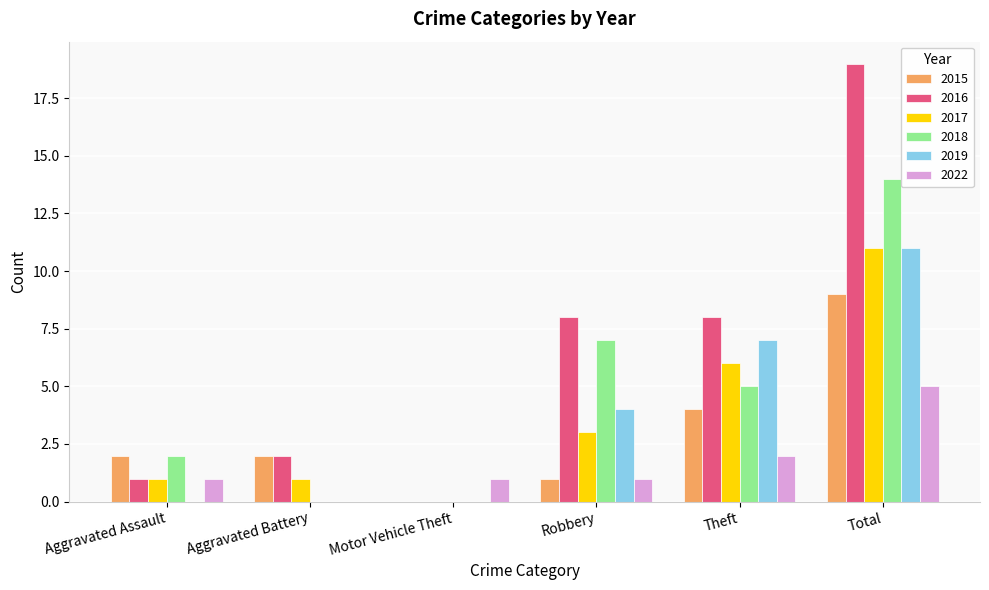

Which series changed the most between Theft and Total?

2016